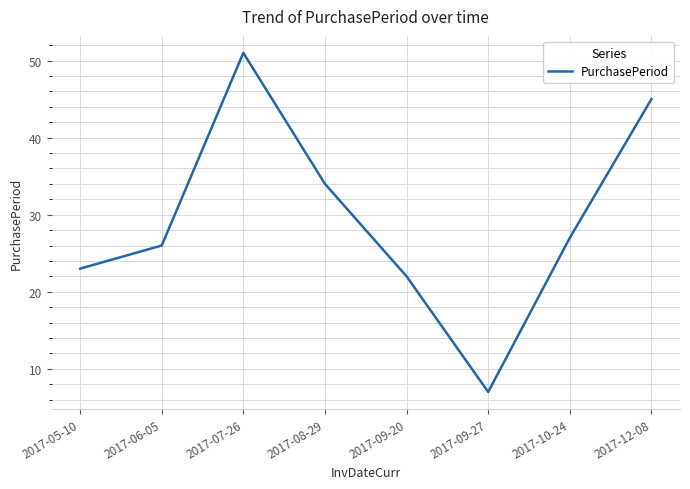

Where is the first local maximum?

2017-07-26